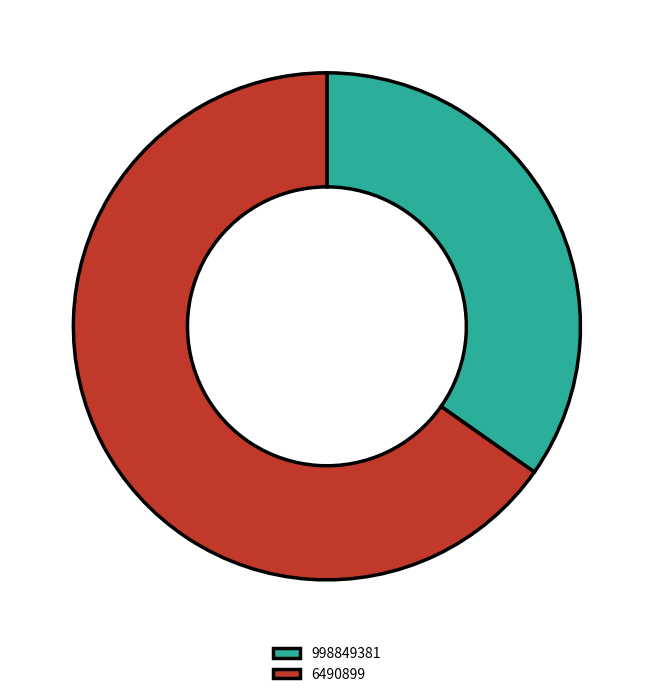

How many slices are in this pie chart?

2